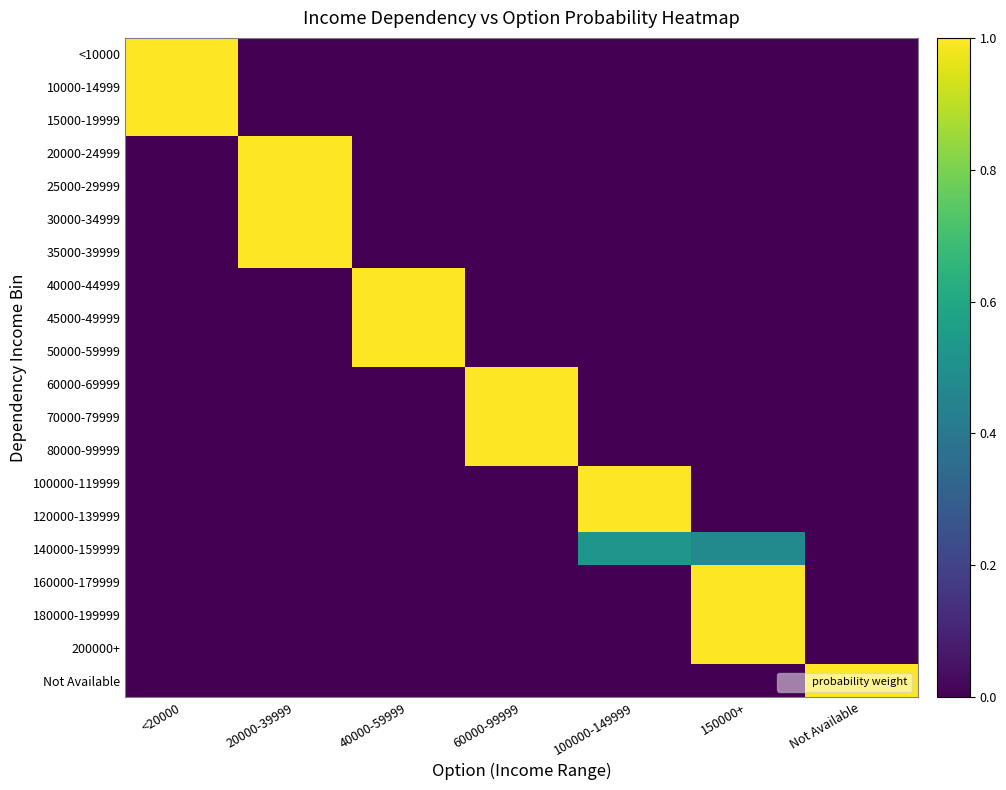

At which category does the chart reach its peak across all series?

<20000